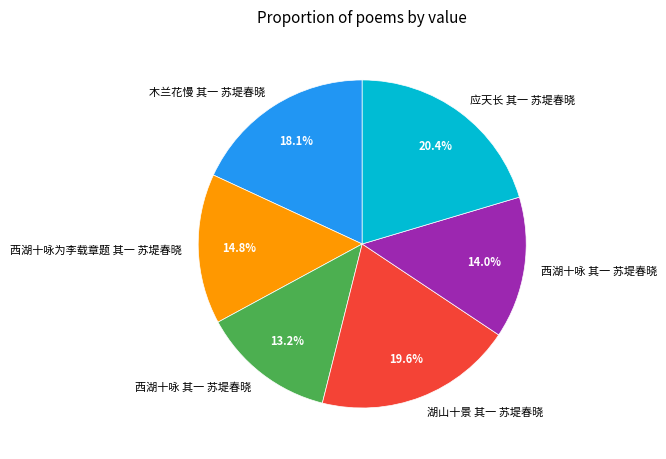

Is there a majority slice in this chart?

No